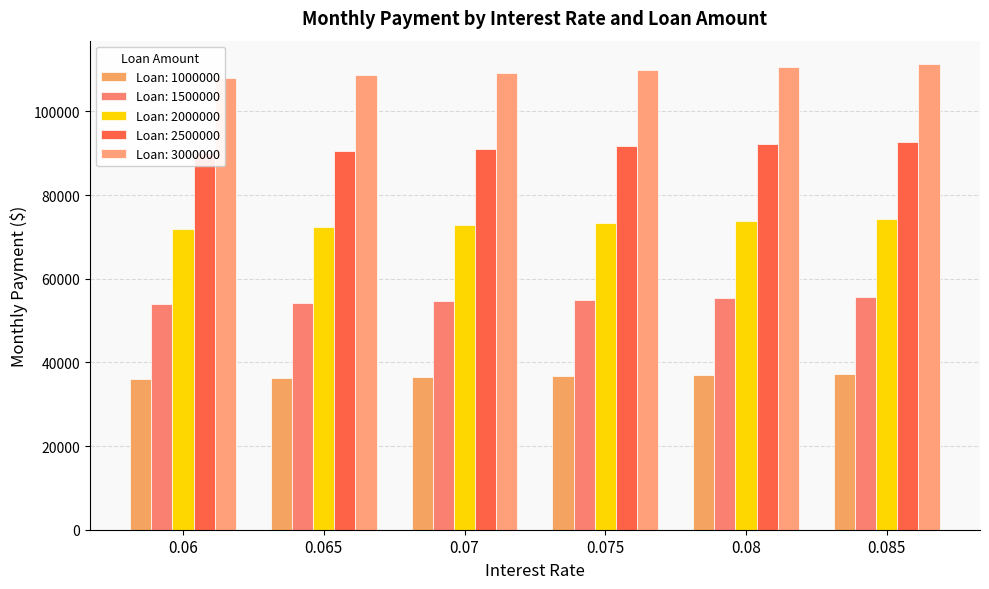

What is the approximate value of 2500000 at 0.07?

91079.8